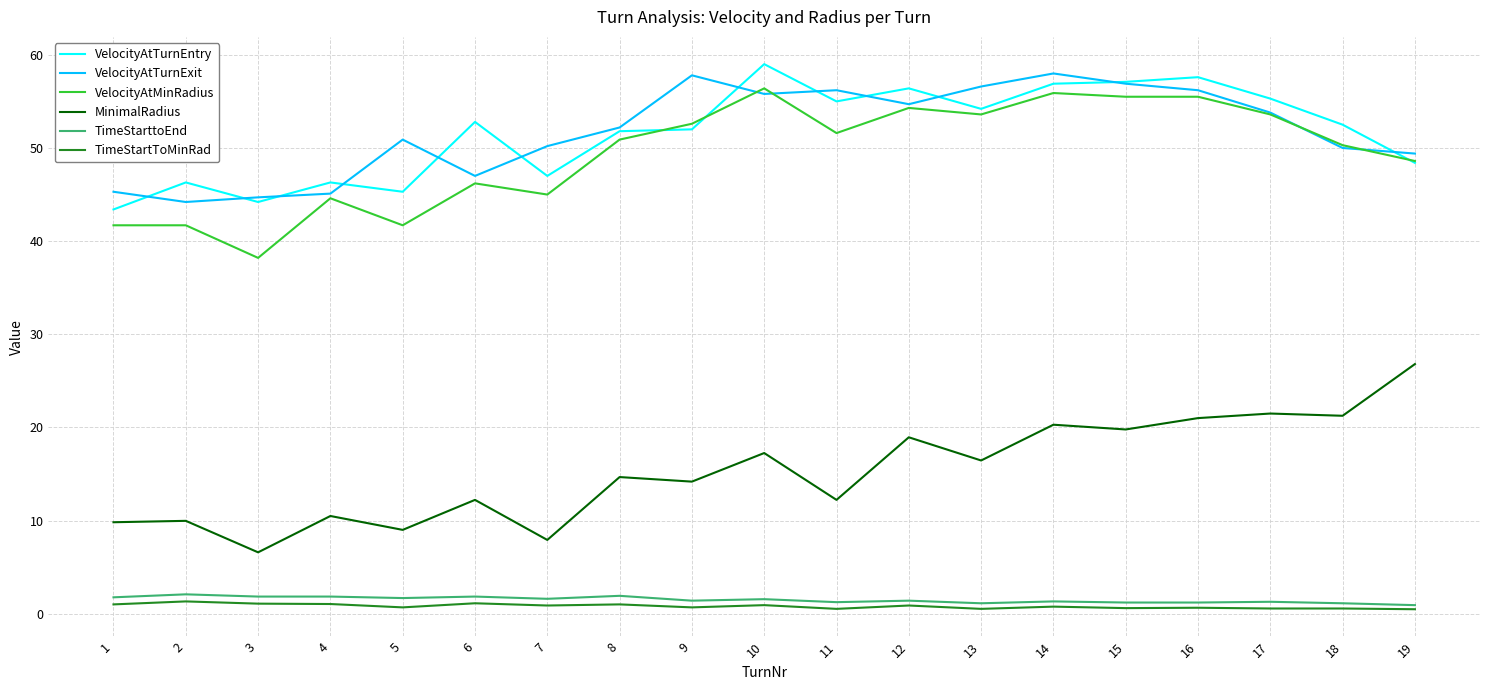

How many series are shown in this chart?

6